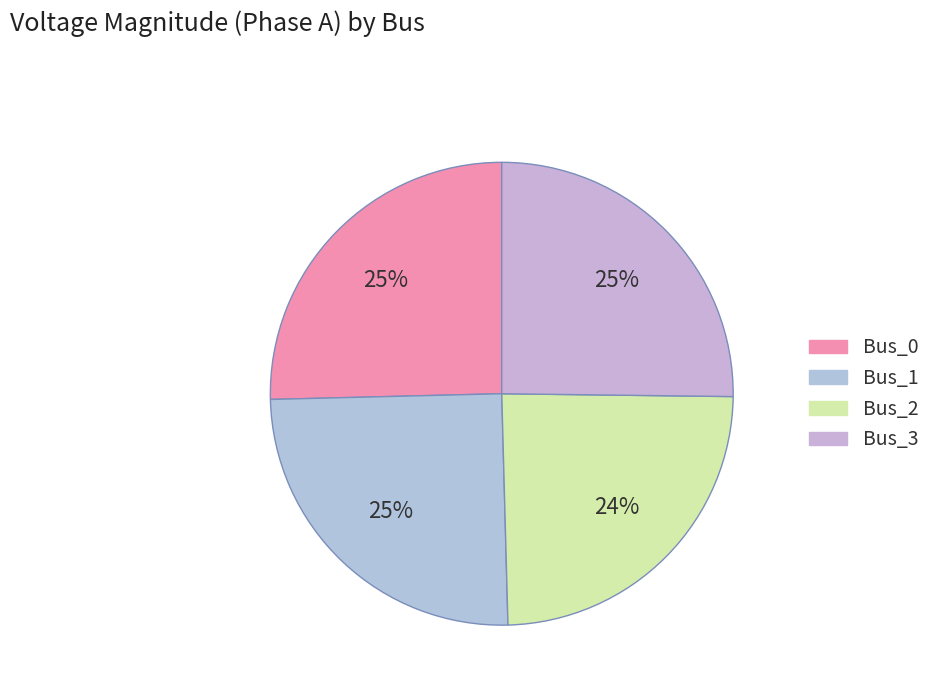

Is Bus_2 the majority of the pie?

No